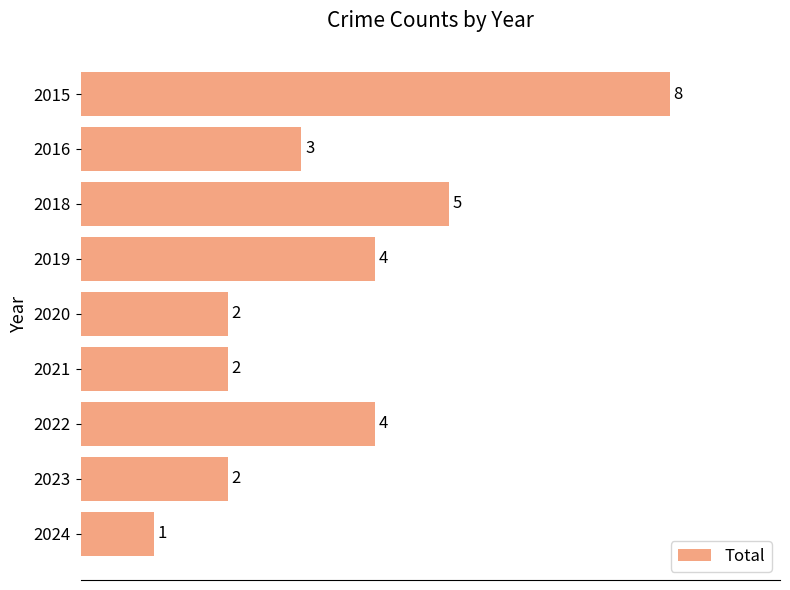

Is it true that the value at 2021 is 2?

True